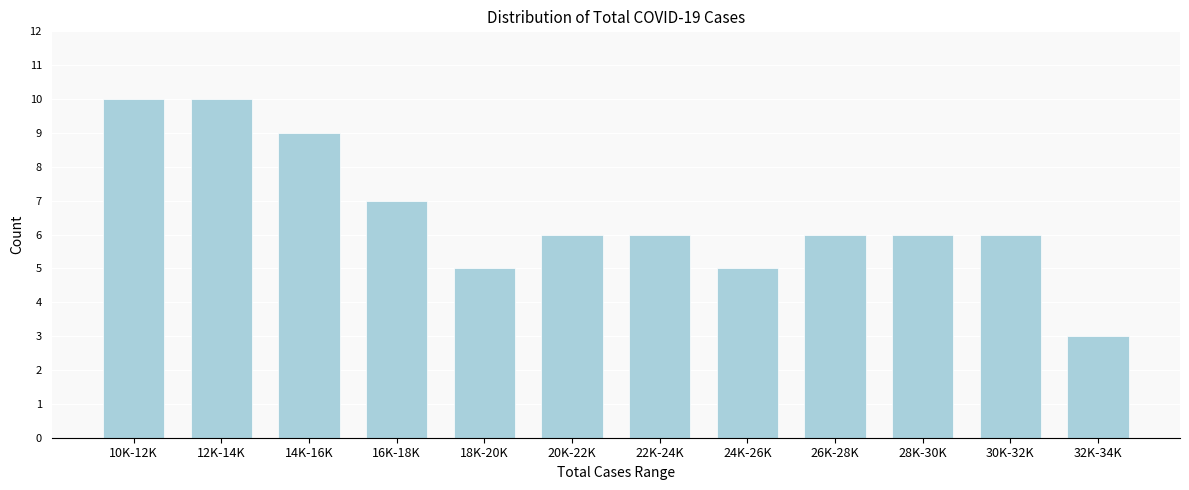

Reading right to left, what are all the values shown in this chart?

3	6	6	6	5	6	6	5	7	9	10	10